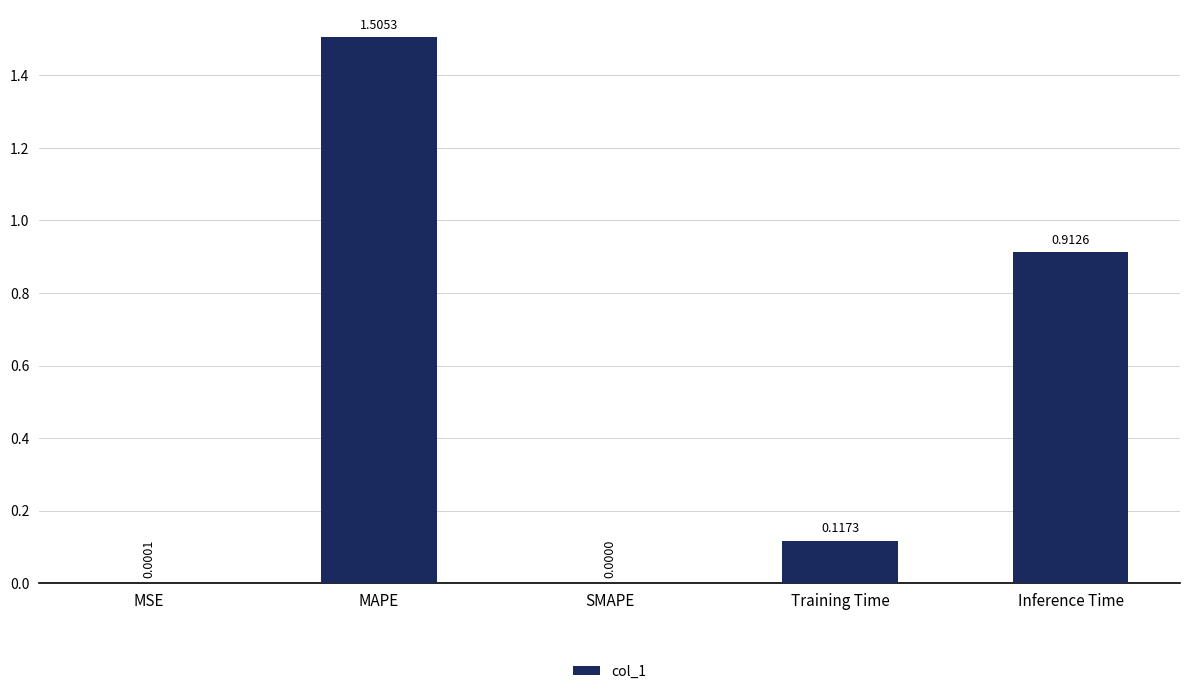

At which label is the value closest to 0?

SMAPE